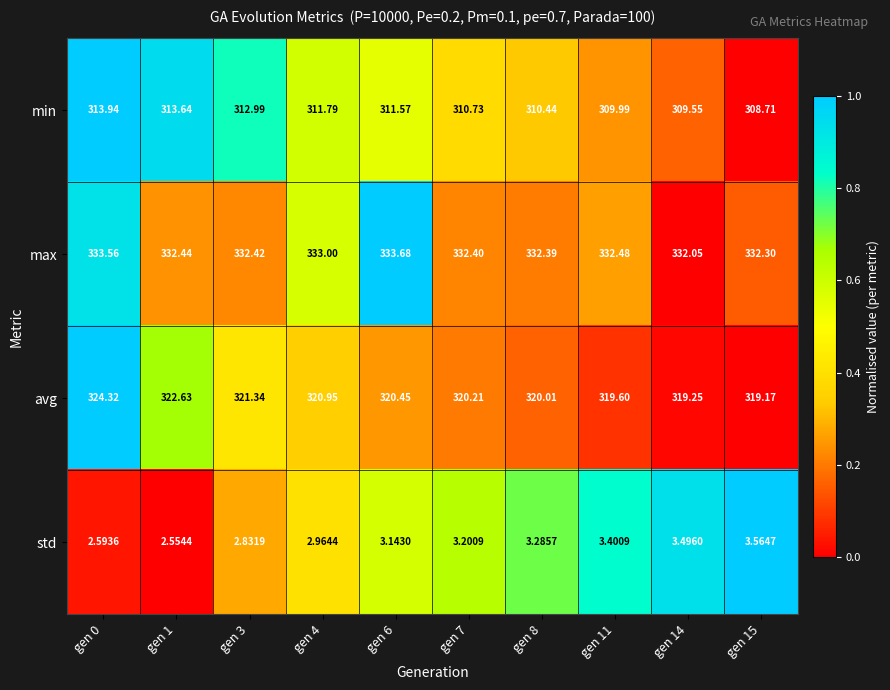

Is the value of min at gen 0 greater than the value of std at gen 4?

Yes